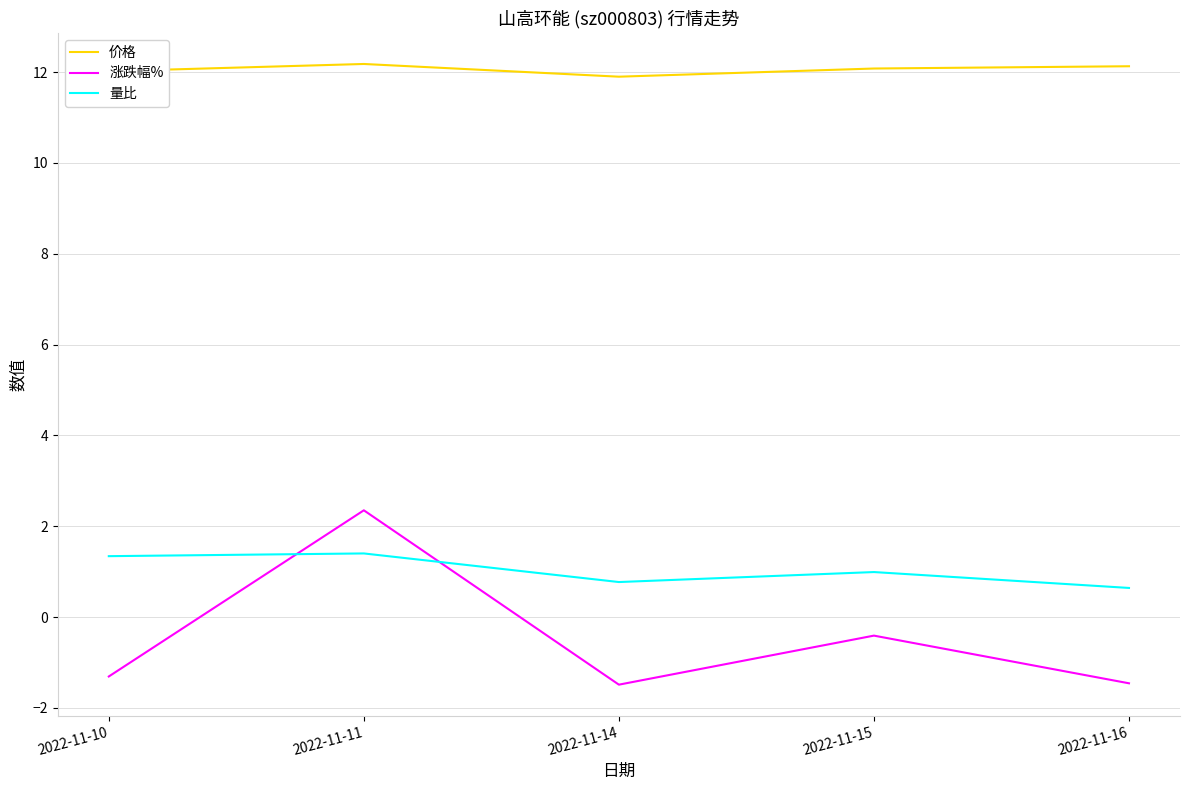

Between which two adjacent categories do 量比 and 涨跌幅% first intersect?

2022-11-10 and 2022-11-11